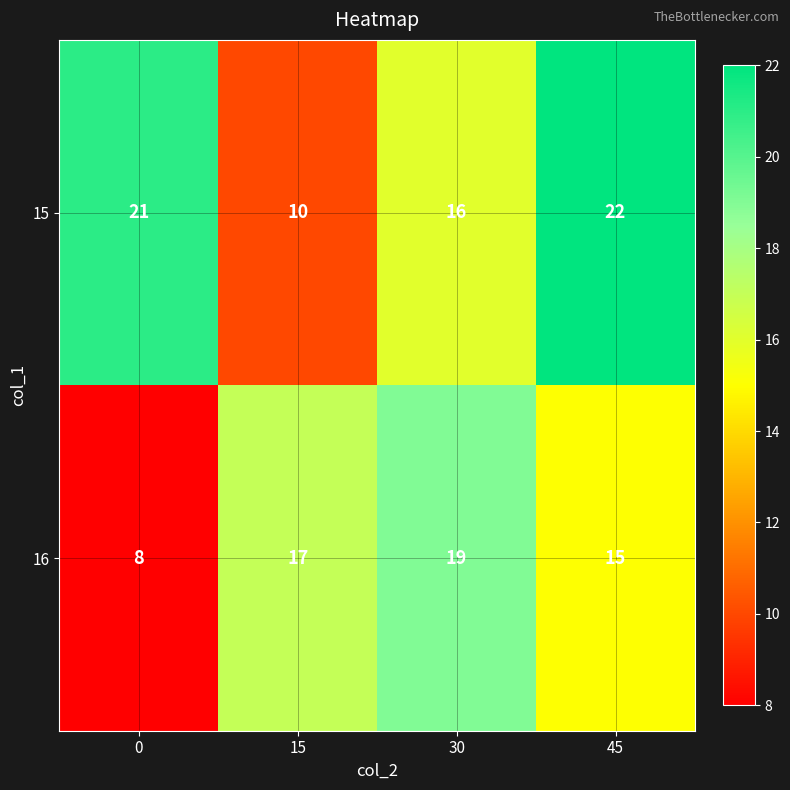

At how many categories does at least one series exceed 12?

4